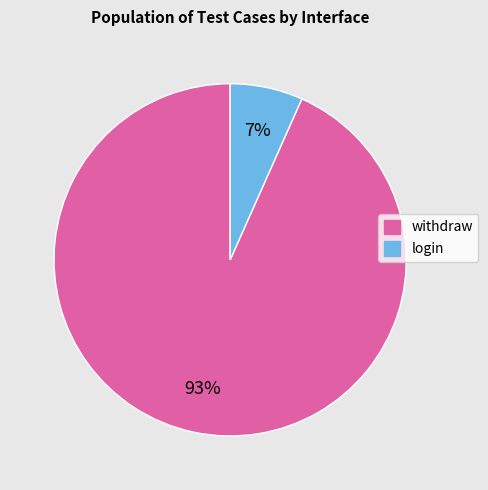

Combined, do withdraw and login account for over 50%?

Yes